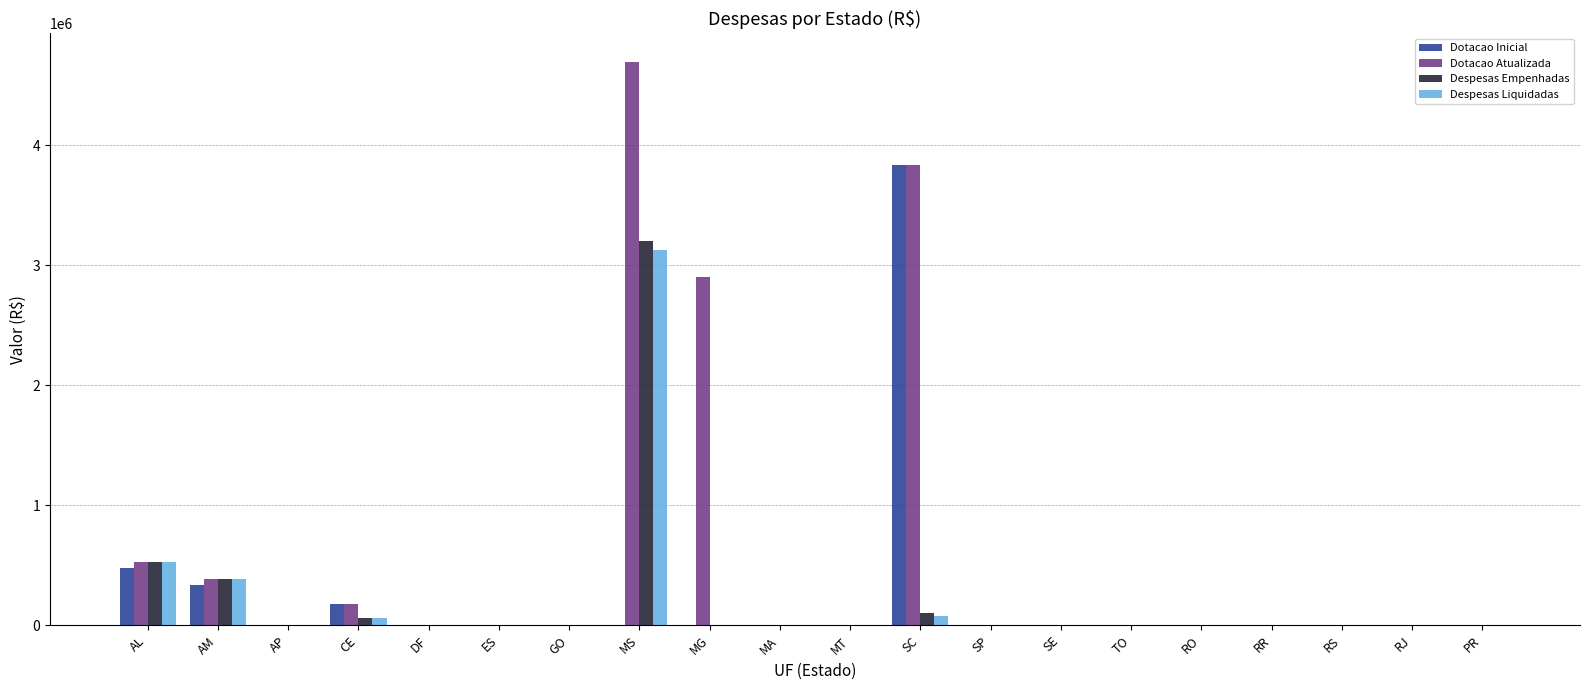

How many groups of bars are there?

20